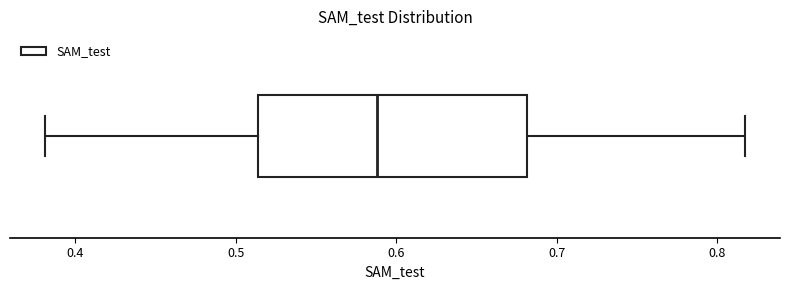

Transcribe this box plot: give where the median line is, the range the box spans, and where the two whiskers end, as read against the x-axis. The values are not printed on the chart, so give them approximately, as read against the axis.

median 0.59, box 0.51 to 0.68, whiskers 0.38 to 0.82